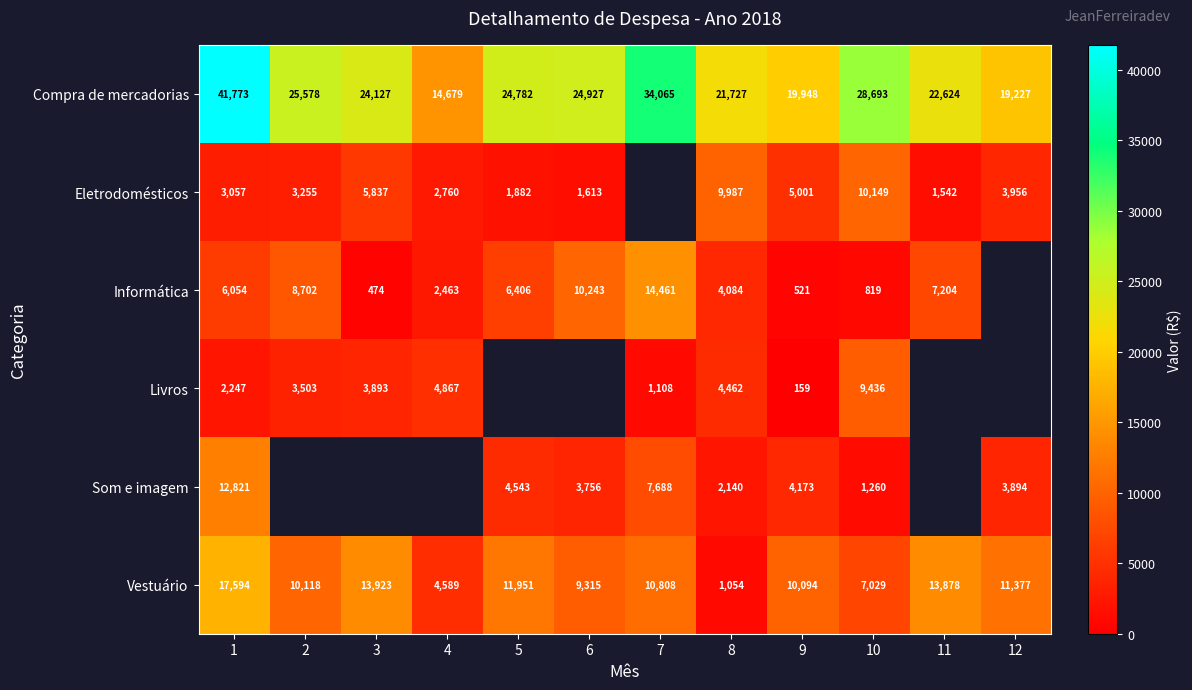

What is the total value across all series at 8?

43454